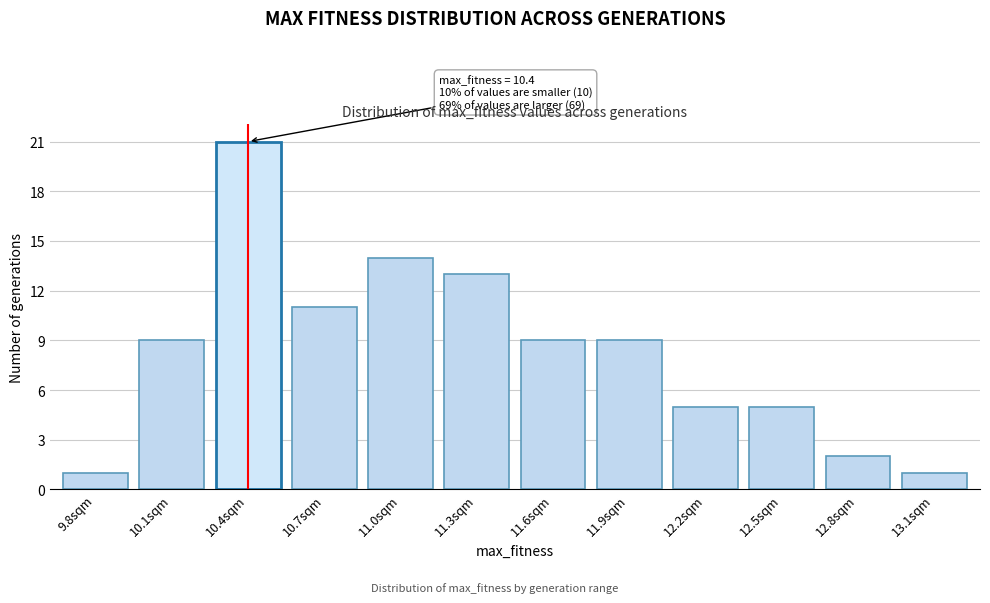

Reading right to left, transcribe all the data shown in this chart.

13.1sqm=1	12.8sqm=2	12.5sqm=5	12.2sqm=5	11.9sqm=9	11.6sqm=9	11.3sqm=13	11.0sqm=14	10.7sqm=11	10.4sqm=21	10.1sqm=9	9.8sqm=1